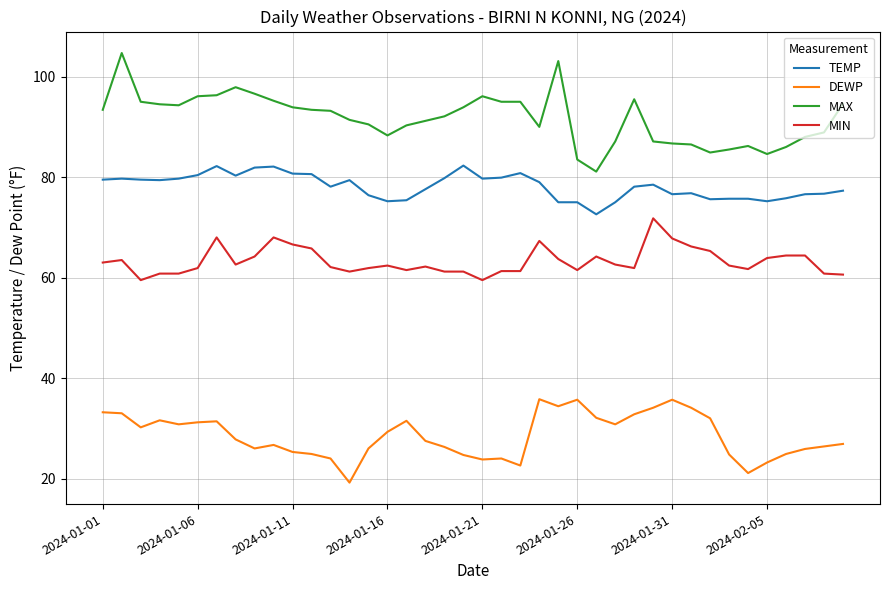

What is the difference between the maximum and minimum values in the MAX series?

23.6